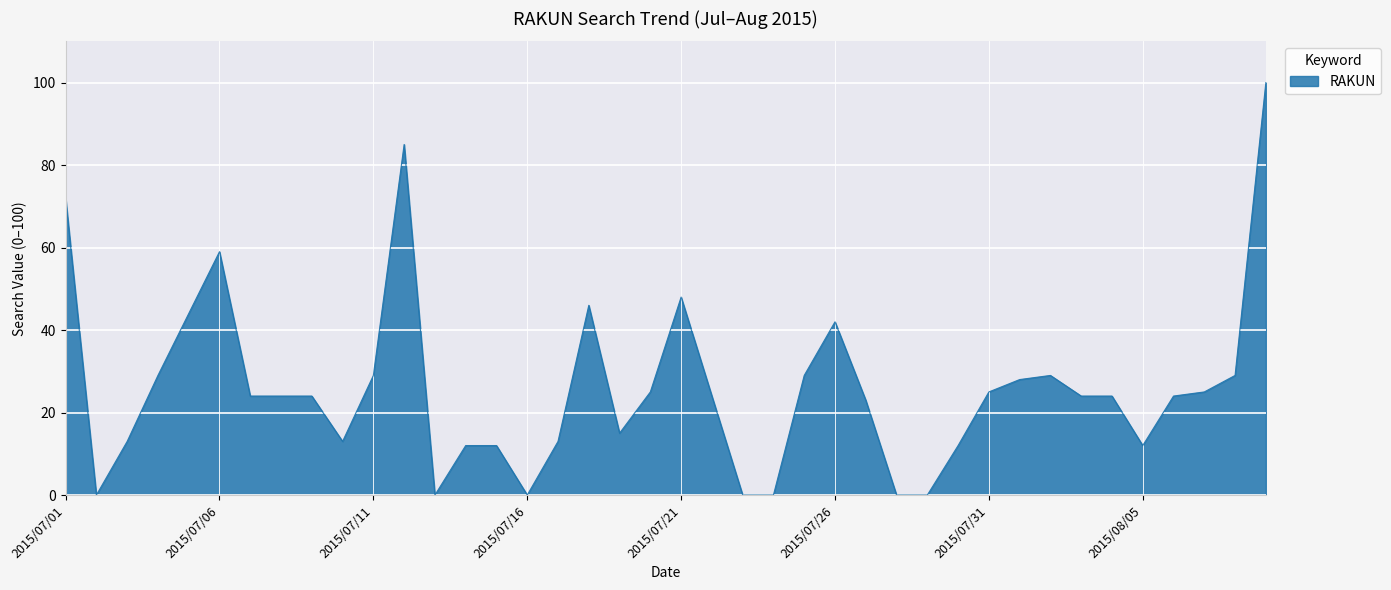

What is the greatest value displayed?

100